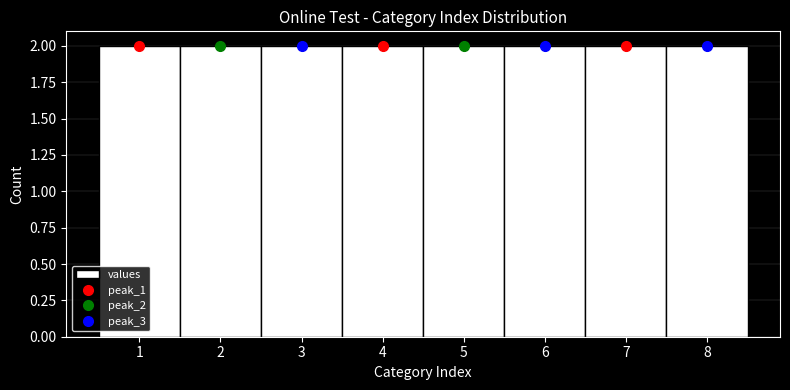

Reading left to right, transcribe this chart: for each bar, give the range it covers on the x-axis and its height. The values are not printed on the chart, so give them approximately, as read against the axis.

0.5 to 1.5: 2
1.5 to 2.5: 2
2.5 to 3.5: 2
3.5 to 4.5: 2
4.5 to 5.5: 2
5.5 to 6.5: 2
6.5 to 7.5: 2
7.5 to 8.5: 2